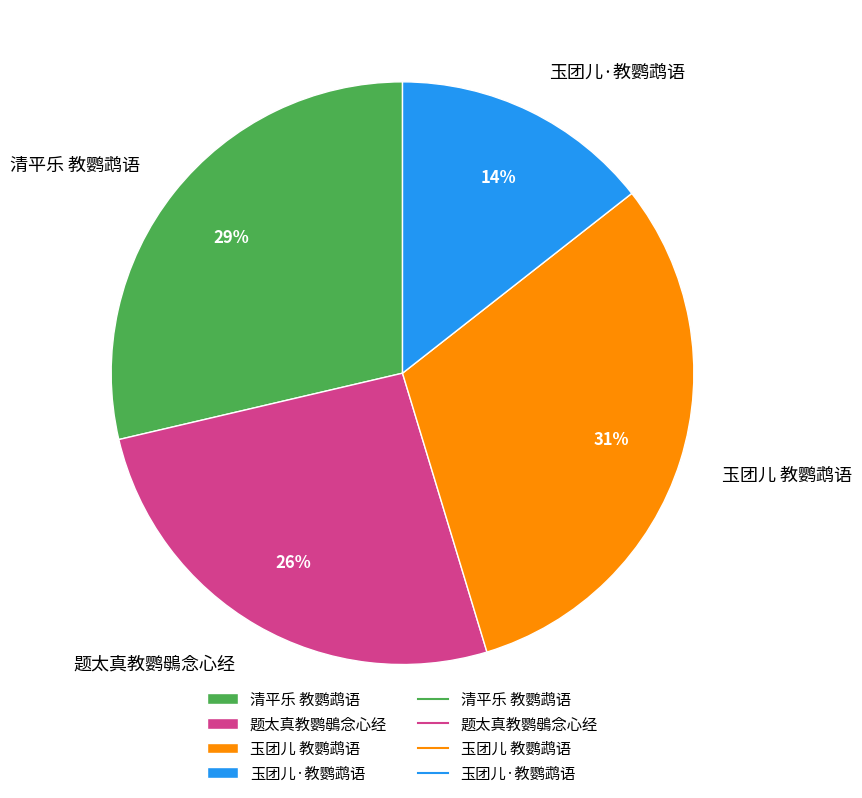

Combined, do 题太真教鹦䳇念心经 and 玉团儿·教鹦鹉语 account for over 50%?

No